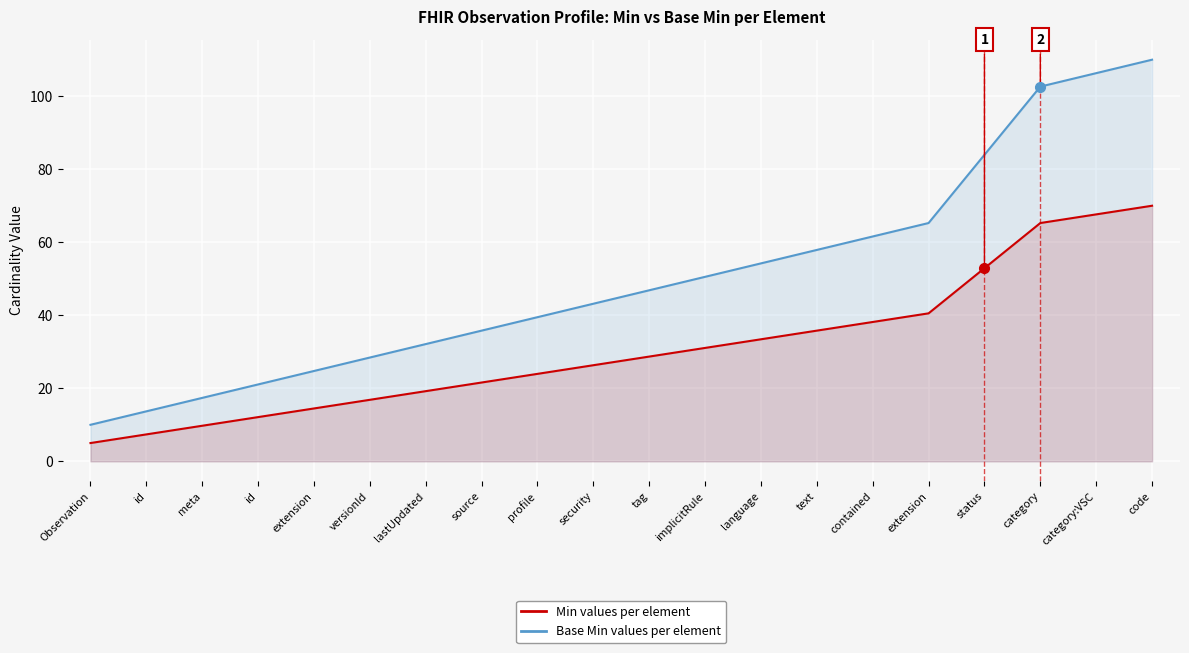

The value of Base Min values per element at security is 43.2. True or false?

True